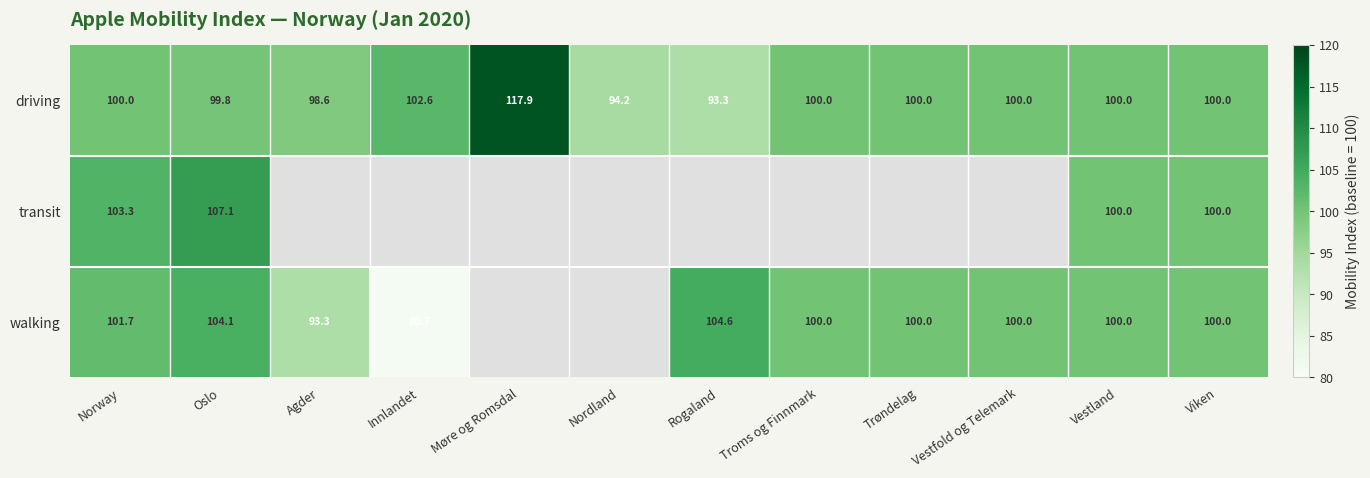

What is the total value across all series at Vestland?

300.0